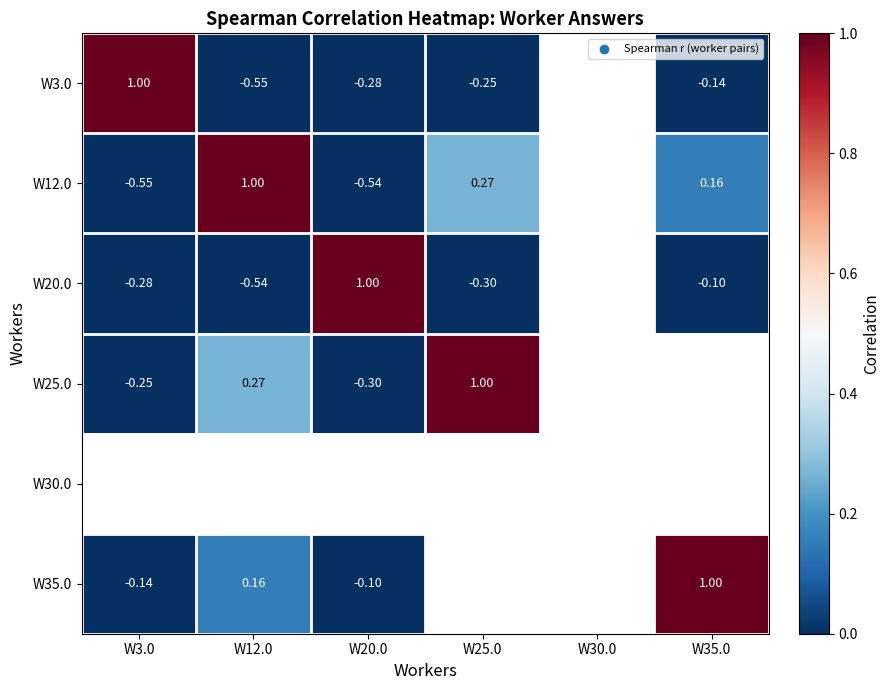

Is the value of W25.0 at W20.0 greater than the value of W3.0 at W3.0?

No